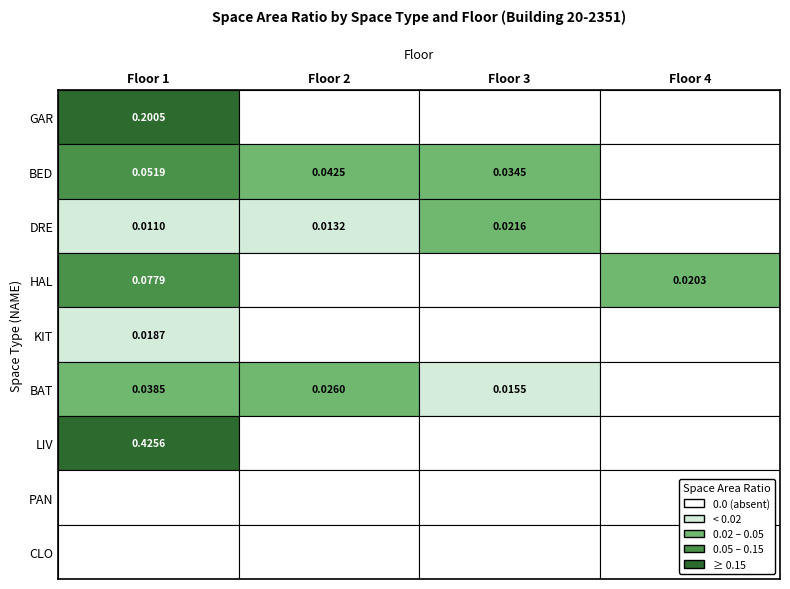

Where is HAL nearest to the value 0?

2